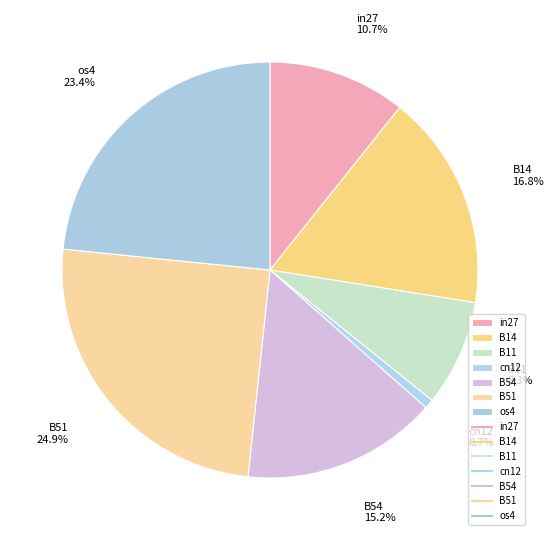

What percentage is the B14 slice, to the nearest percent?

17%